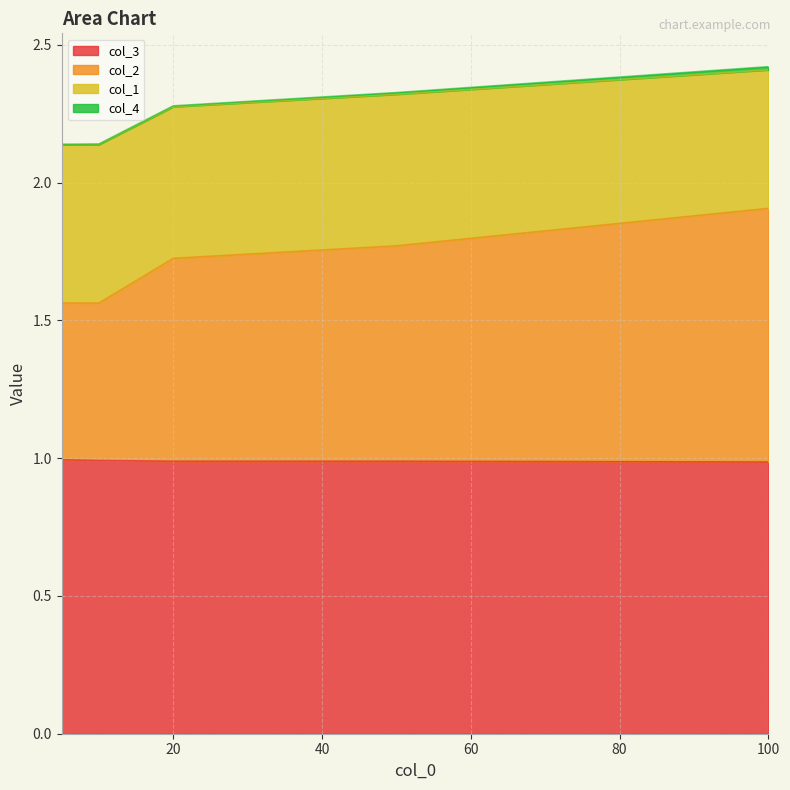

What is the sum of the col_2 values at 100 and 10?

3.5